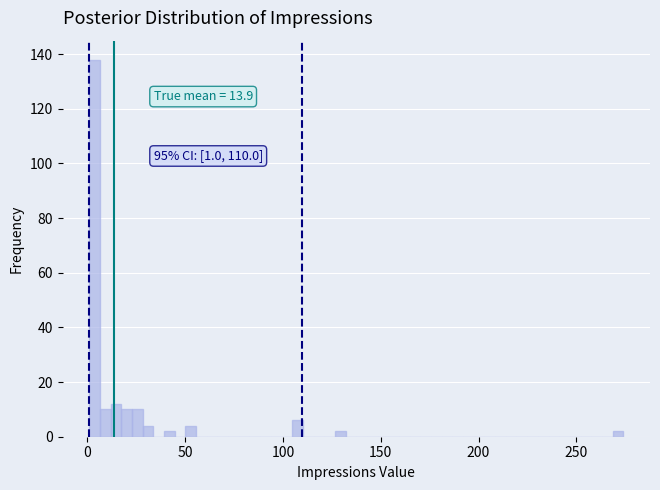

Around what value on the x-axis is the tallest bar? Give the approximate position of its centre, as read against the axis.

5